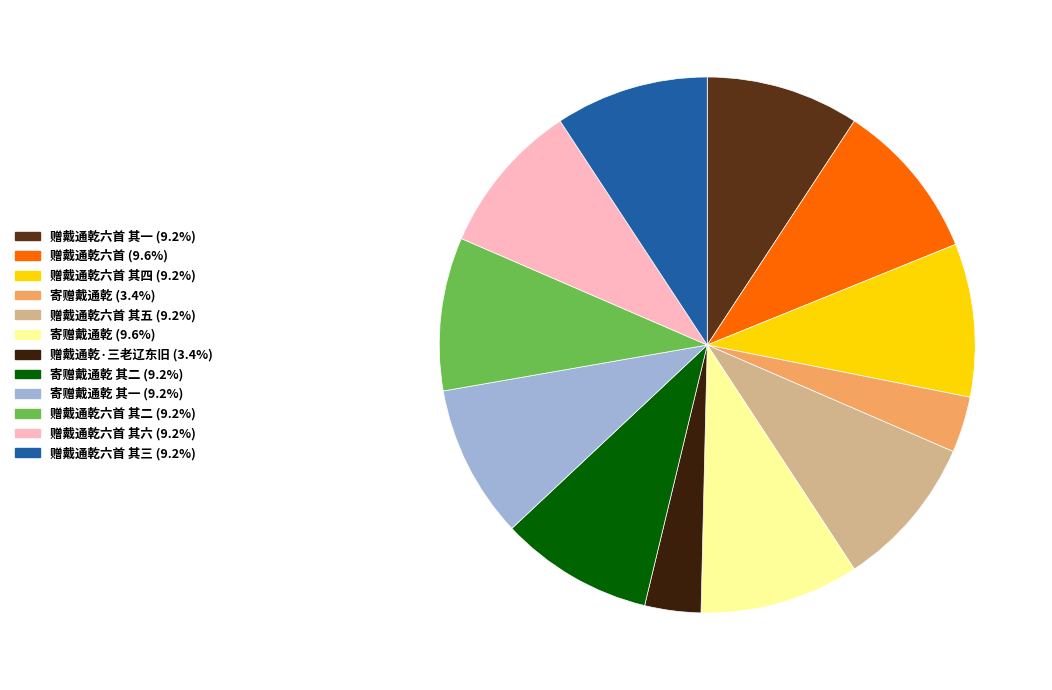

Is there a majority slice in this chart?

No